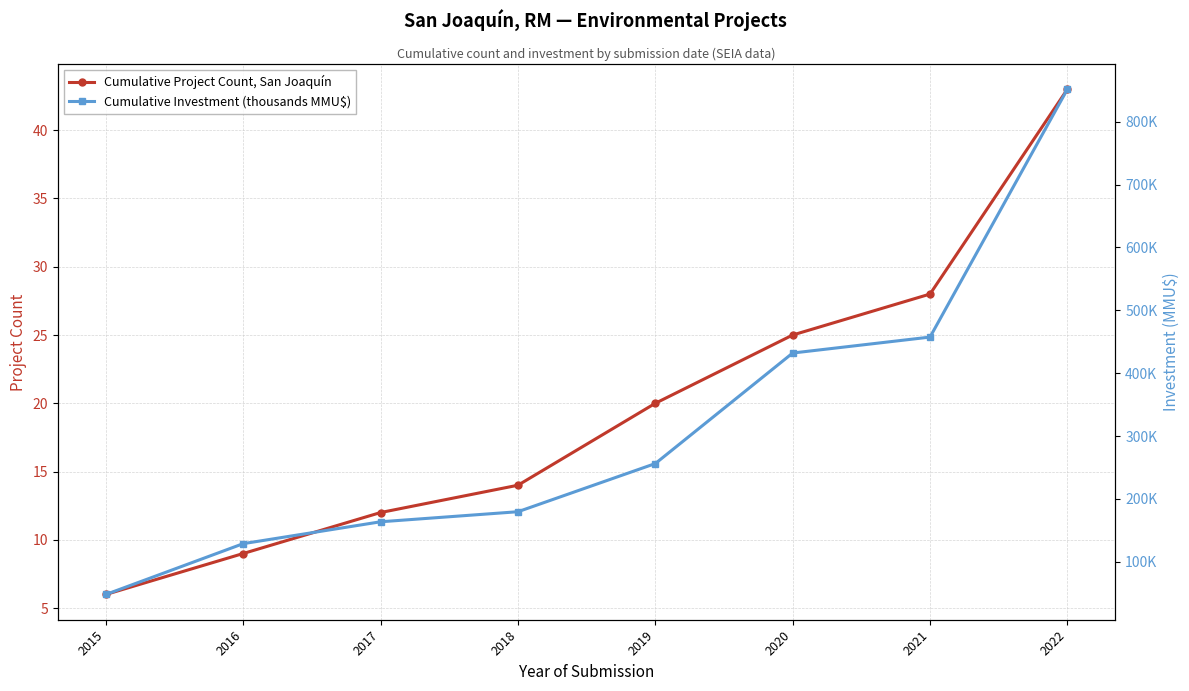

What is the average value of the Cumulative Project Count, San Joaquín series?

20